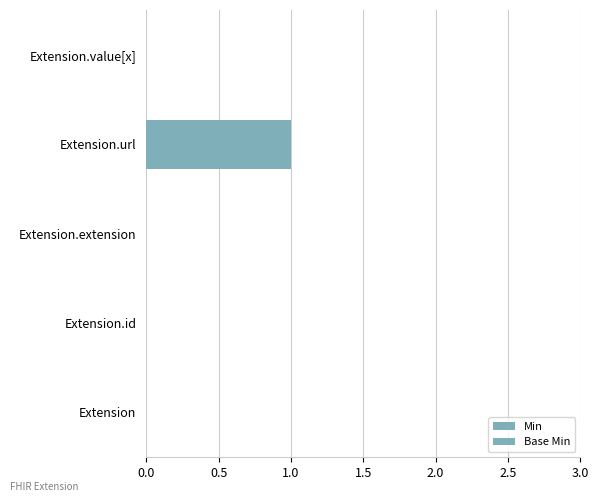

How many data points does each series have?

5